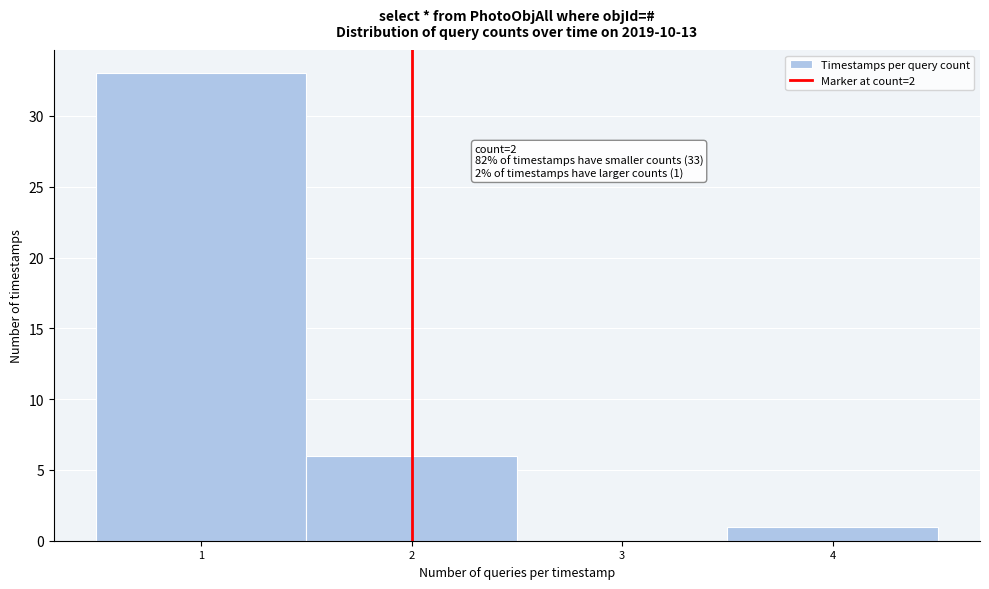

Over which range of the x-axis is the bar tallest?

0.5 to 1.5